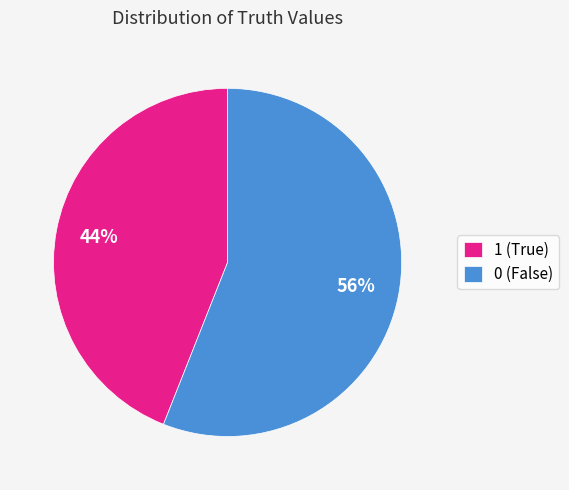

Do 0 (False) and 1 (True) together represent more than half of the pie?

Yes